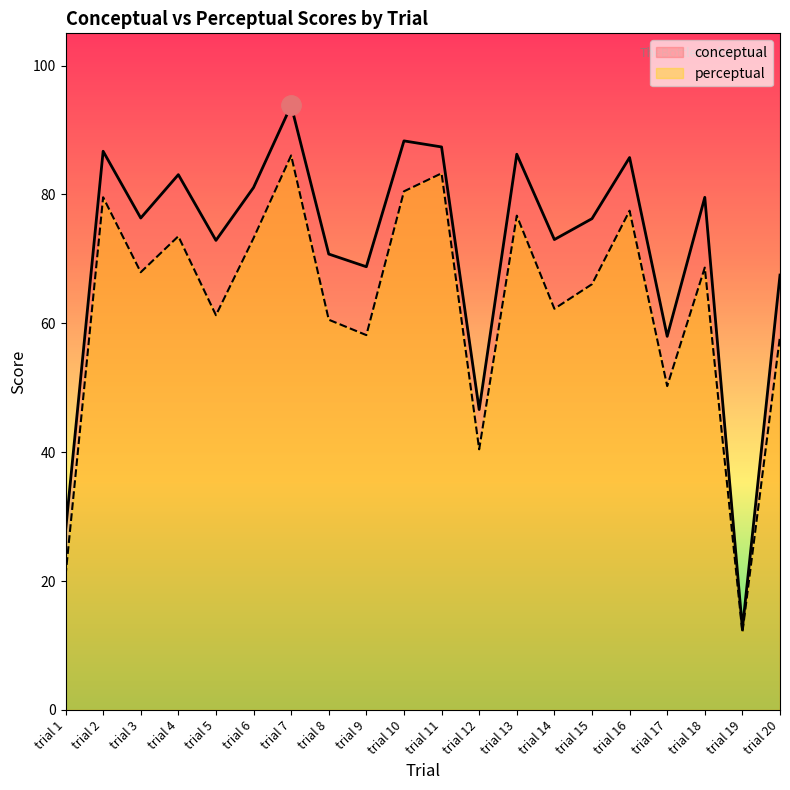

Reading left to right, transcribe all the data shown in this chart.

conceptual: trial 1=27.8	trial 2=86.7	trial 3=76.3	trial 4=83.1	trial 5=72.9	trial 6=81.1	trial 7=93.8	trial 8=70.8	trial 9=68.8	trial 10=88.3	trial 11=87.4	trial 12=46.6	trial 13=86.2	trial 14=73.0	trial 15=76.2	trial 16=85.7	trial 17=58.0	trial 18=79.5	trial 19=12.6	trial 20=67.5
perceptual: trial 1=20.8	trial 2=79.6	trial 3=67.9	trial 4=73.5	trial 5=61.3	trial 6=73.2	trial 7=86.0	trial 8=60.6	trial 9=58.2	trial 10=80.5	trial 11=83.3	trial 12=40.5	trial 13=76.7	trial 14=62.3	trial 15=66.1	trial 16=77.5	trial 17=50.3	trial 18=68.7	trial 19=12.0	trial 20=58.0